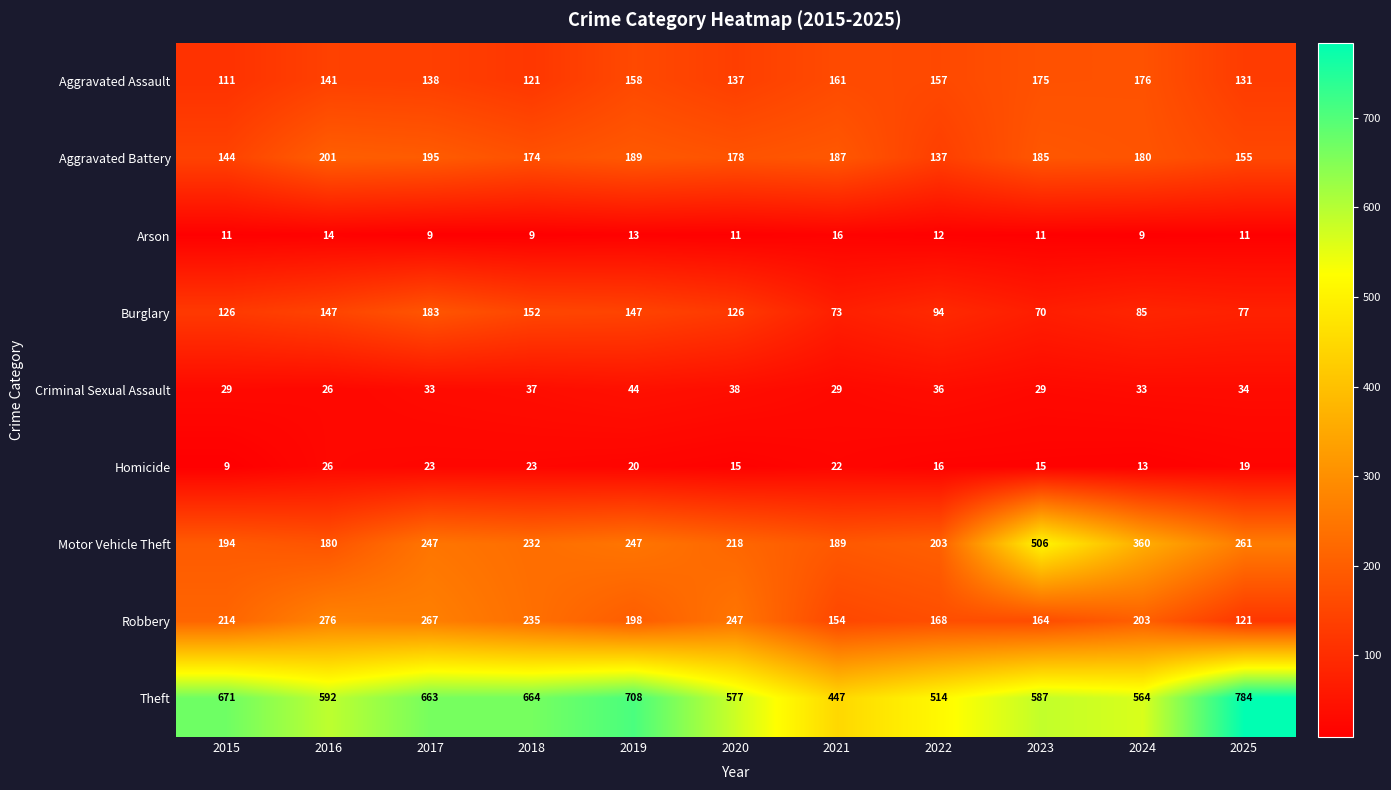

The Burglary series shows 41 at 2024. True or false?

False